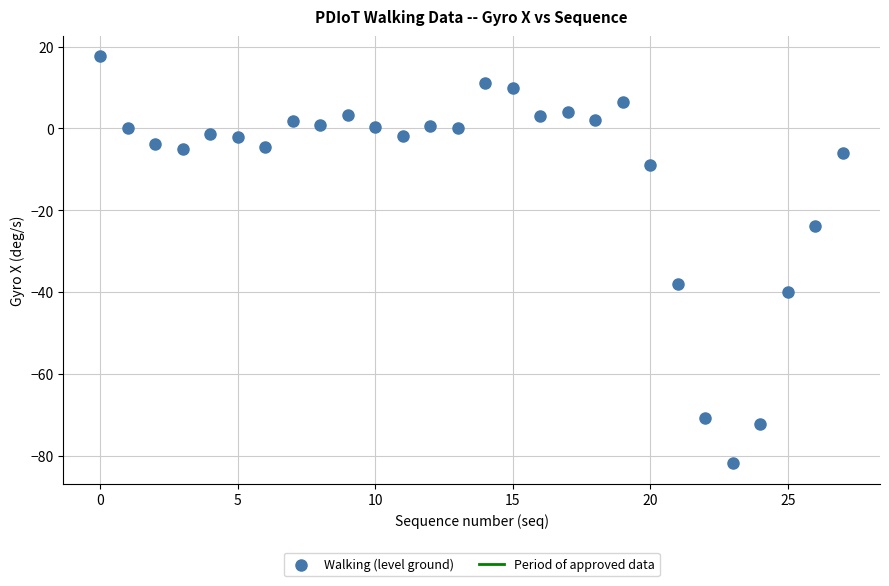

What is the range of Y values (max minus min)?

99.5